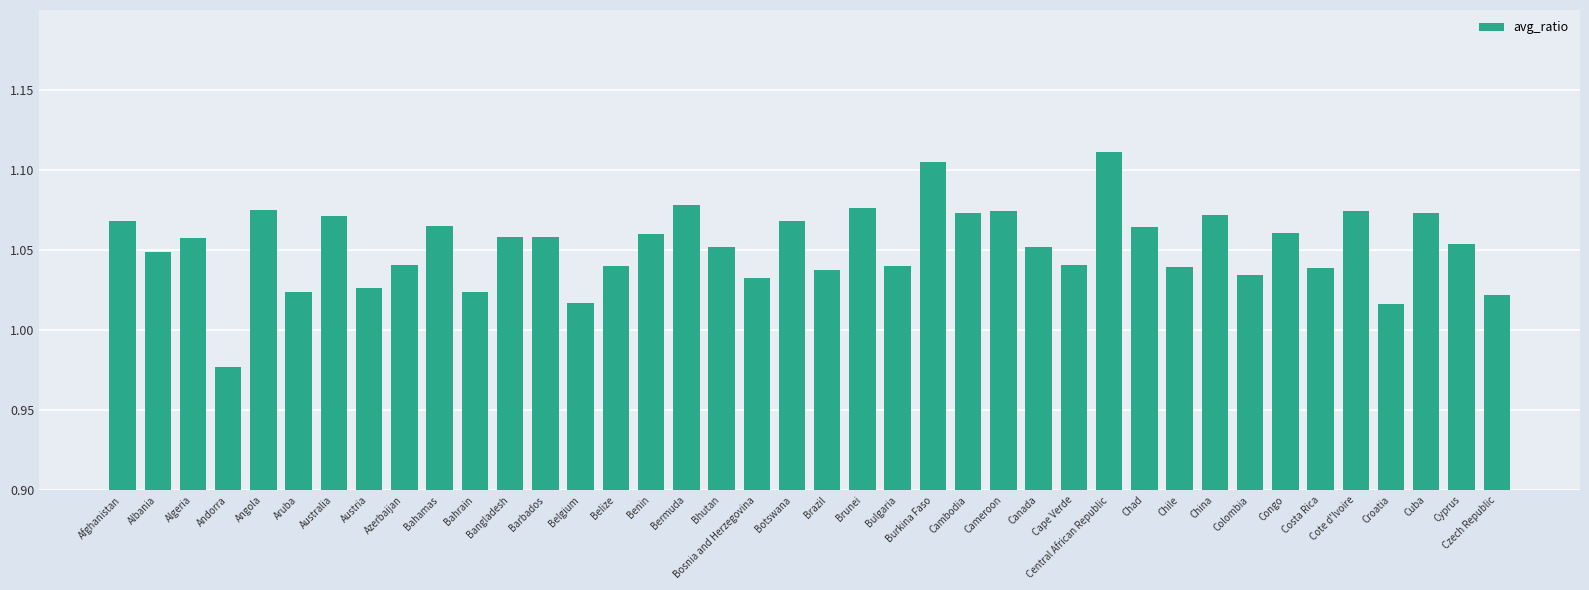

The value at Cape Verde is 1.4. True or false?

False